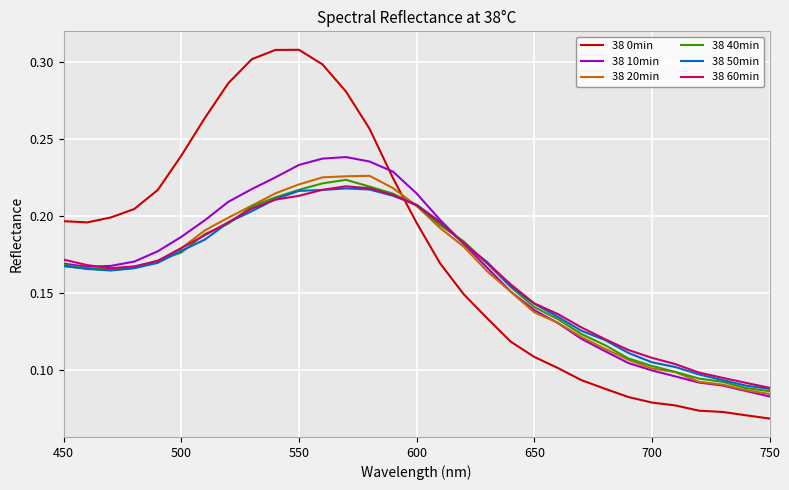

Which series has the largest total across all categories?

38 0min